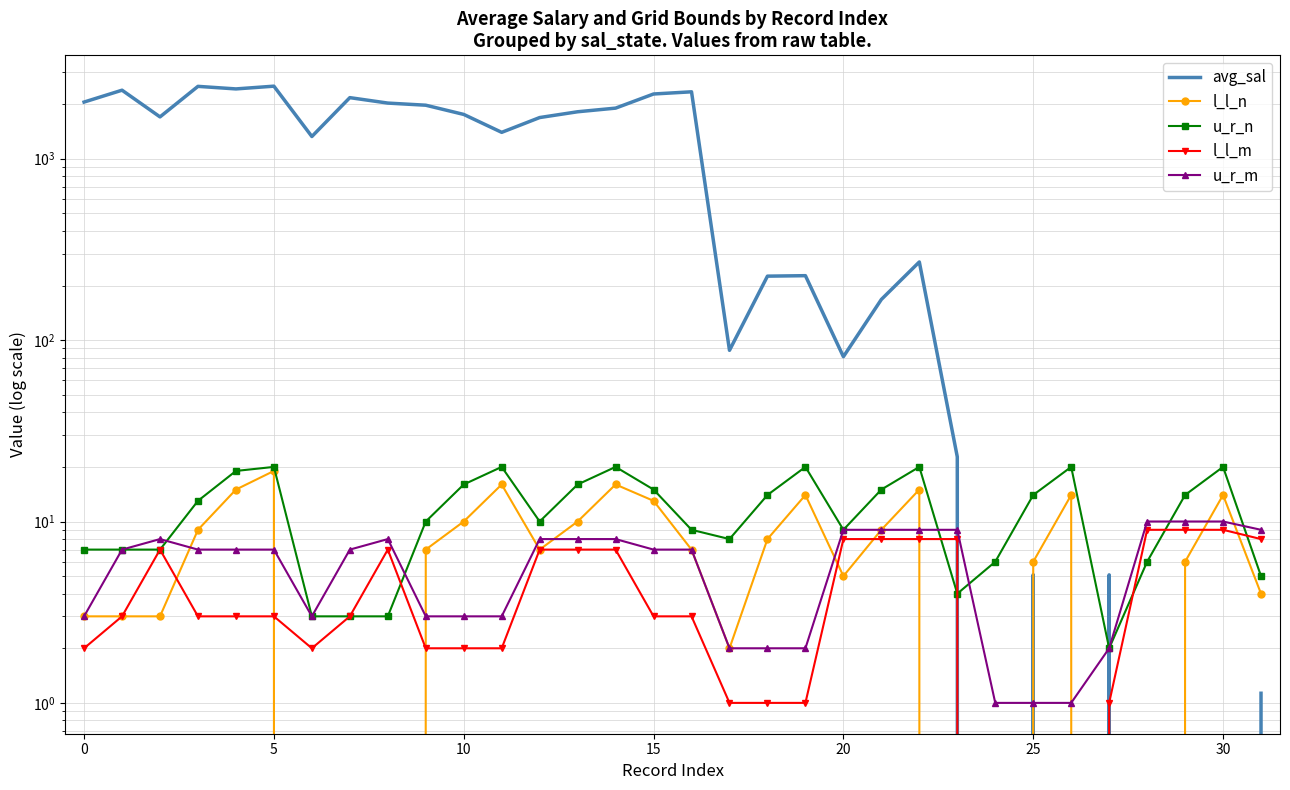

True or false: avg_sal and u_r_n intersect in this chart.

True